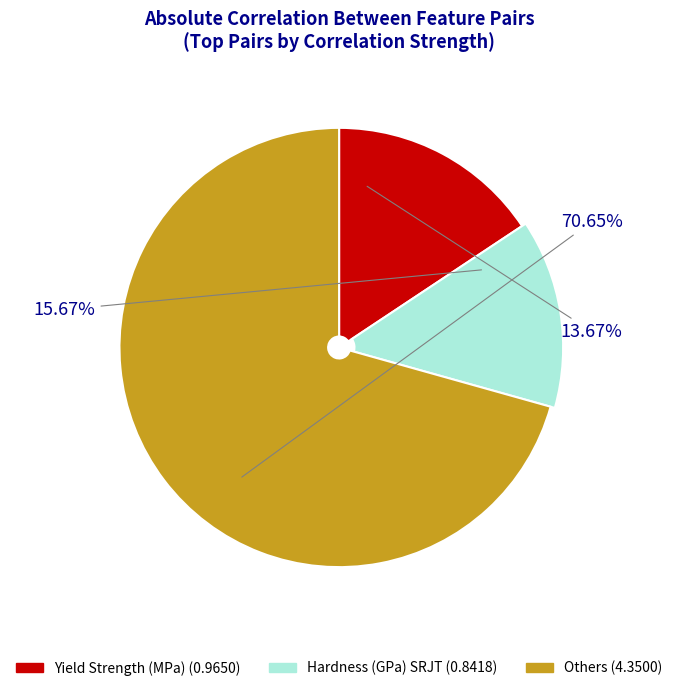

Does Yield Strength (MPa) account for over 50% of the chart?

No